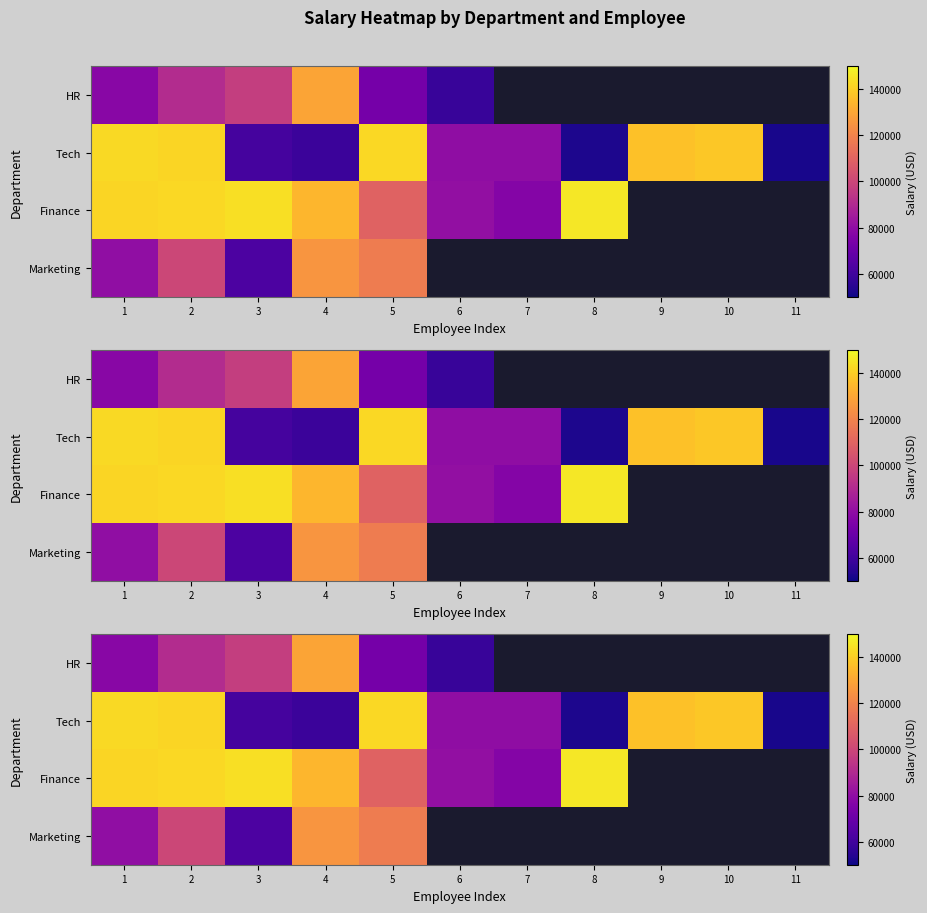

Rank the series at 1 from highest to lowest value.

Tech, Finance, Marketing, HR